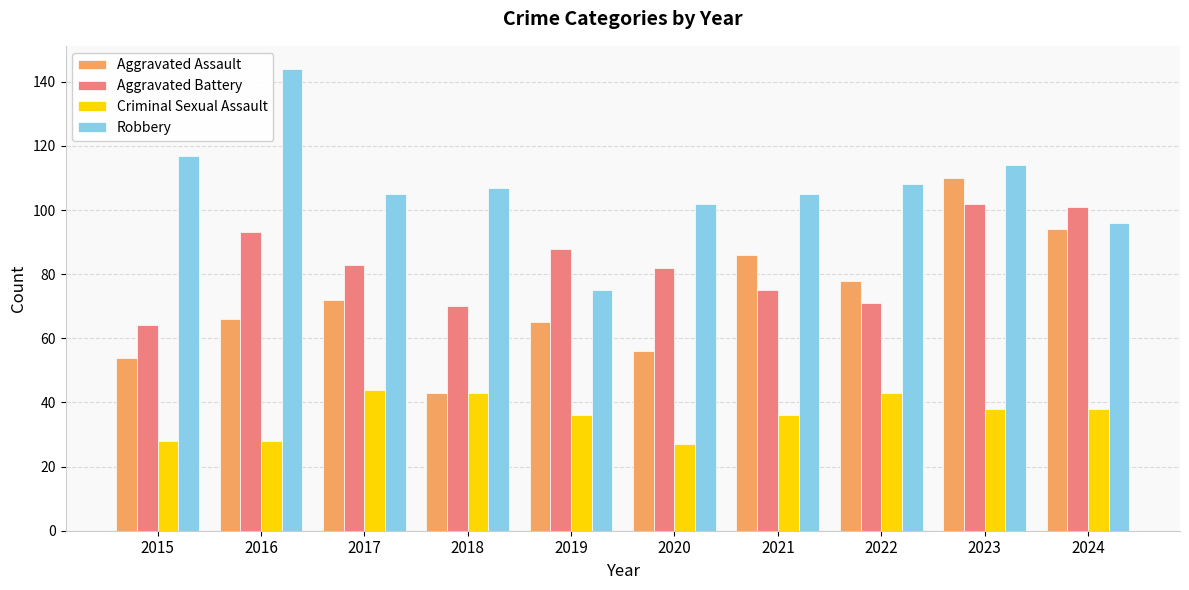

What is the difference between the highest and lowest values at 2020?

75